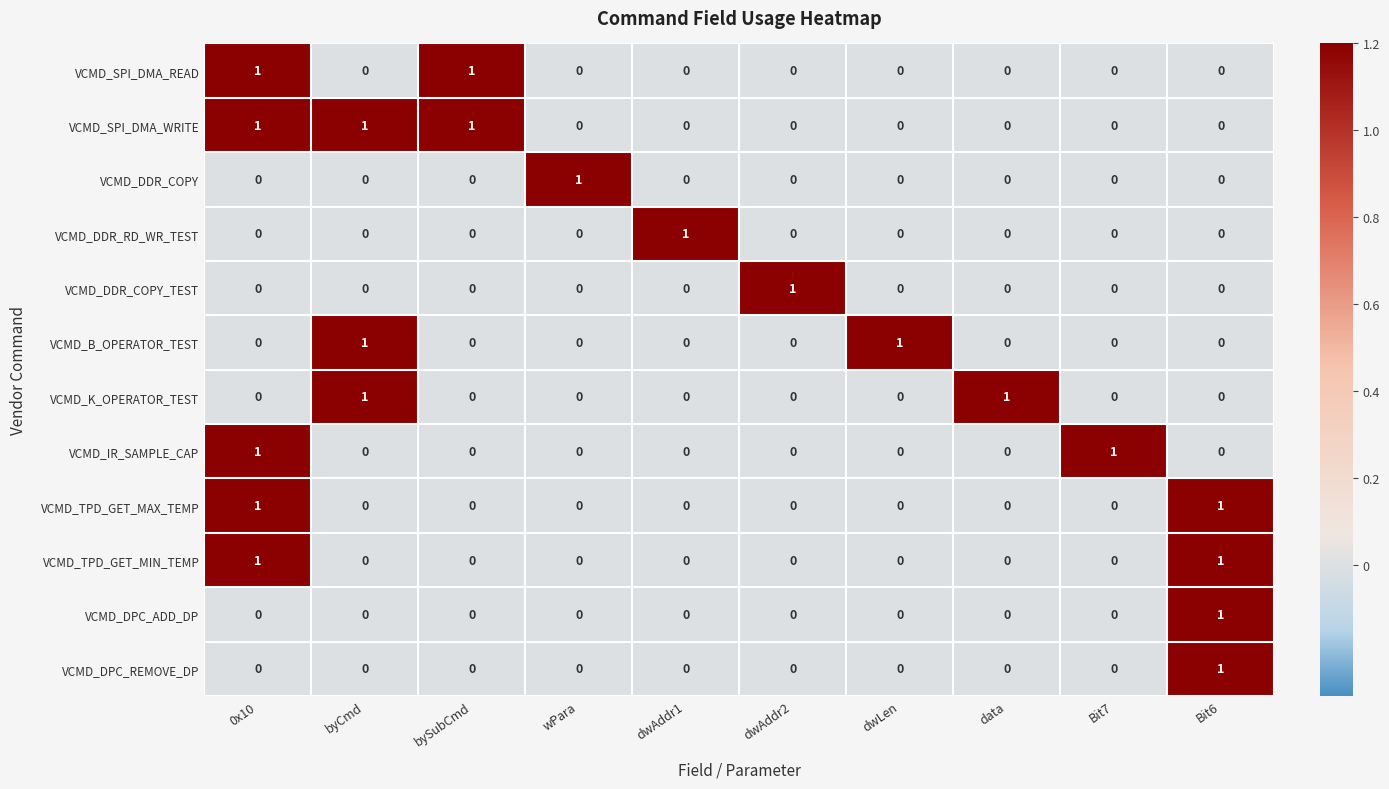

Count the VCMD_B_OPERATOR_TEST values in the range 0 to 1.

10